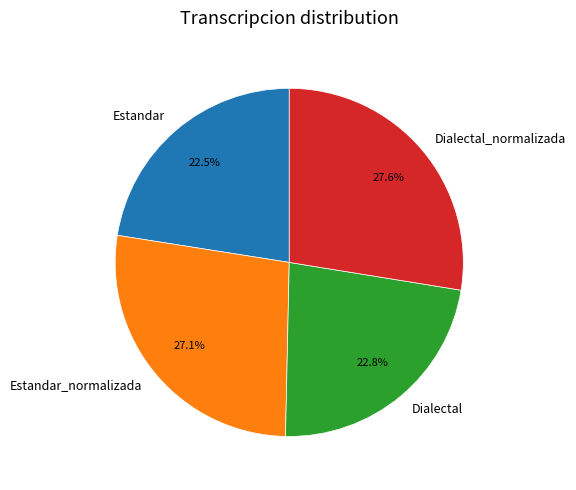

How many segments does this pie chart have?

4